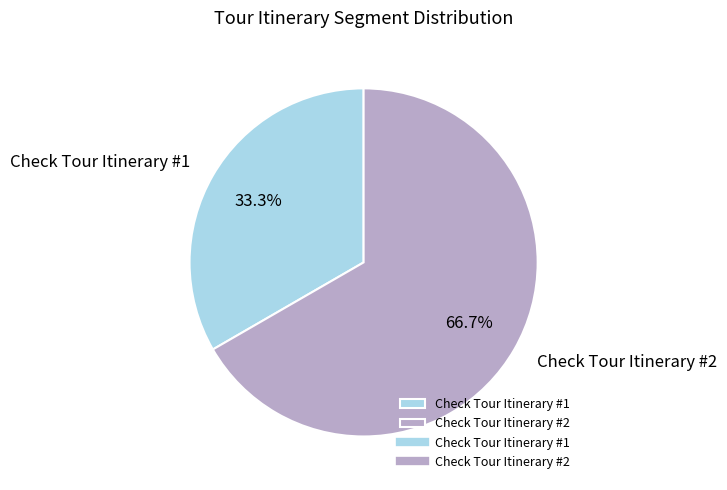

Is it true that Check Tour Itinerary #1 is 33% of the pie?

True